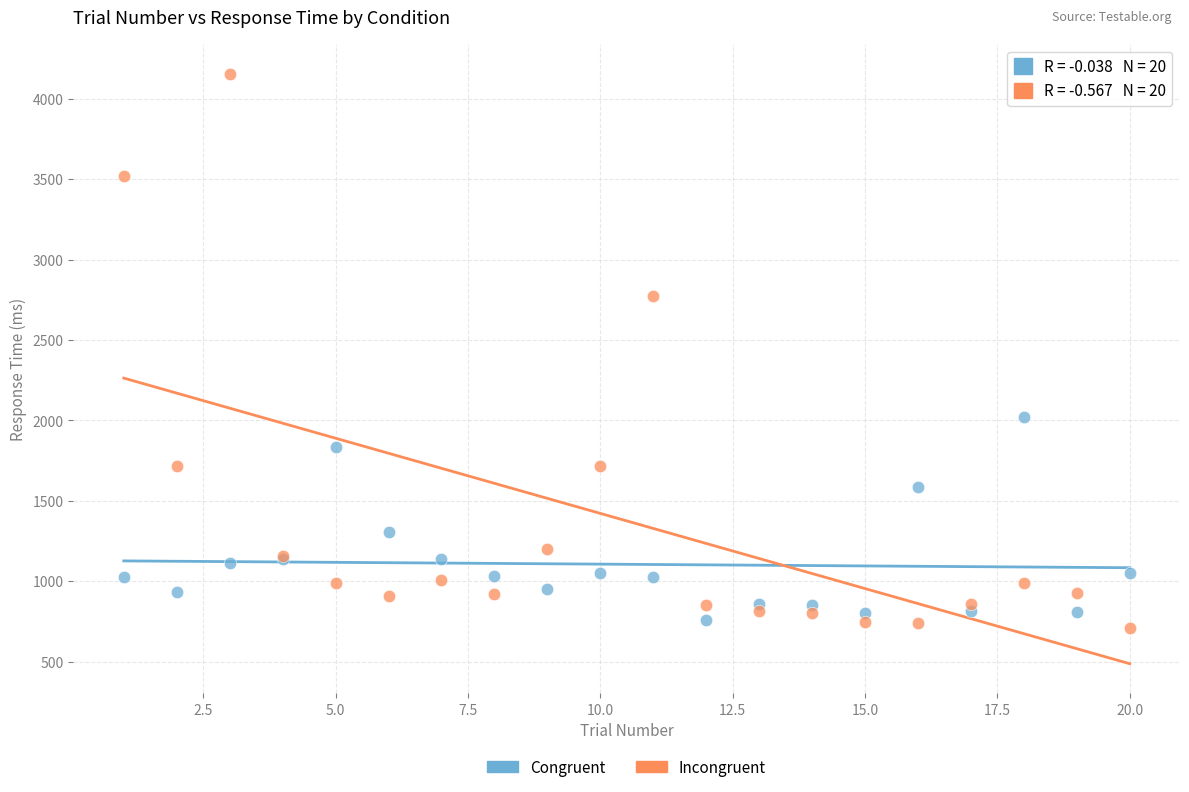

Across all series, what Y value is closest to 2431?

2773